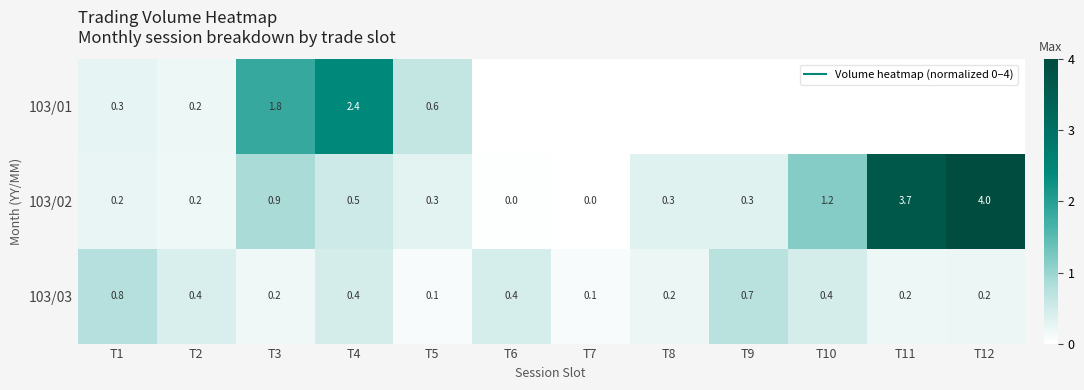

At how many categories does at least one series exceed 3?

2